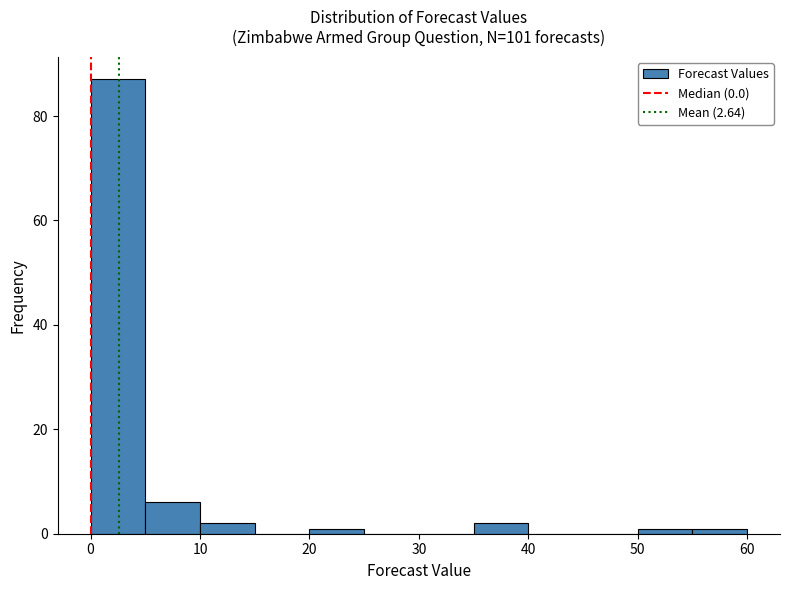

Reading left to right, transcribe this chart: for each bar, give the range it covers on the x-axis and its height. The values are not printed on the chart, so give them approximately, as read against the axis.

0 to 5: 88
5 to 10: 6
10 to 15: 2
15 to 20: 0
20 to 25: under 2
25 to 30: 0
30 to 35: 0
35 to 40: 2
40 to 45: 0
45 to 50: 0
50 to 55: under 2
55 to 60: under 2